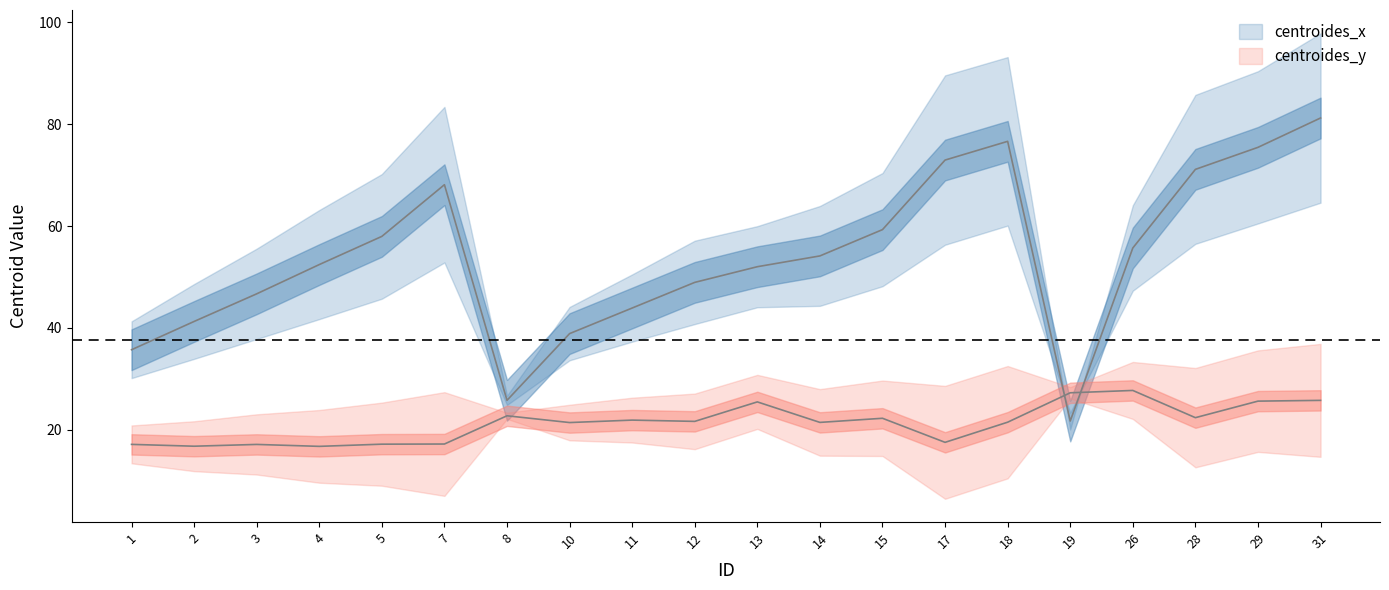

What is the sum of the centroides_x values at 12 and 26?

104.6